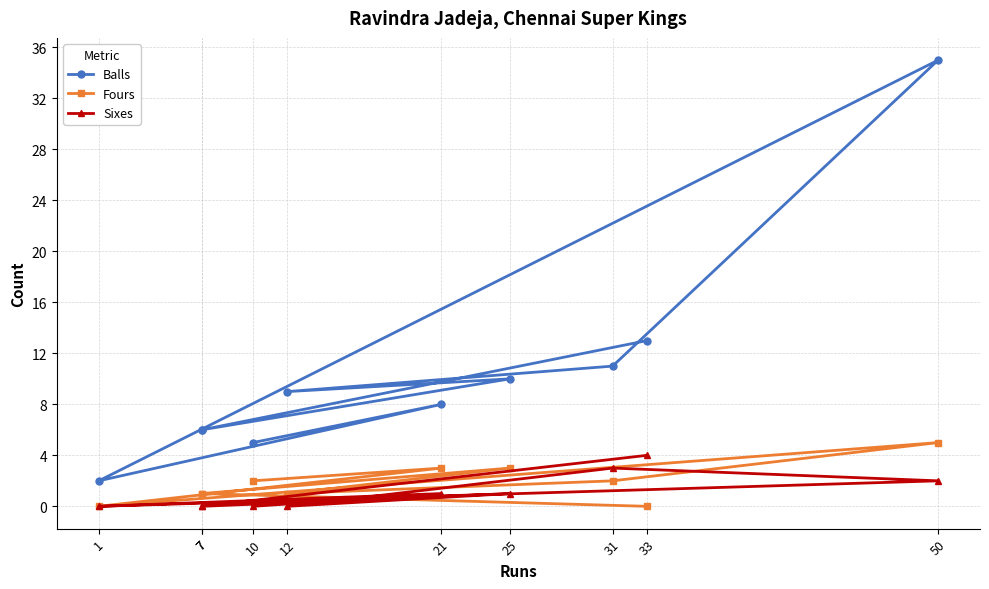

Which category has the lowest value in the Sixes series?

7